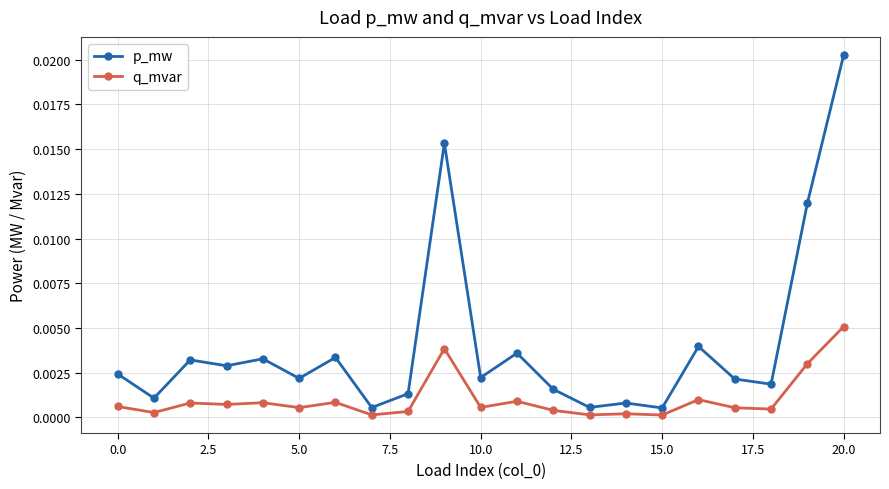

Which series has the largest total across all categories?

p_mw